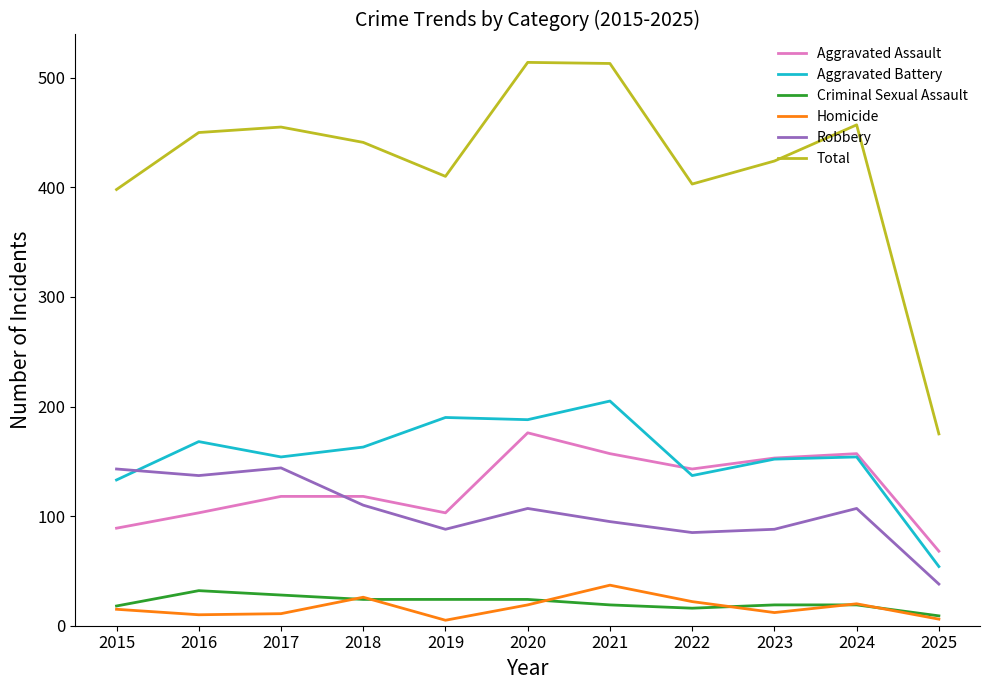

True or false: Aggravated Assault has a value of 68 at 2025.

True